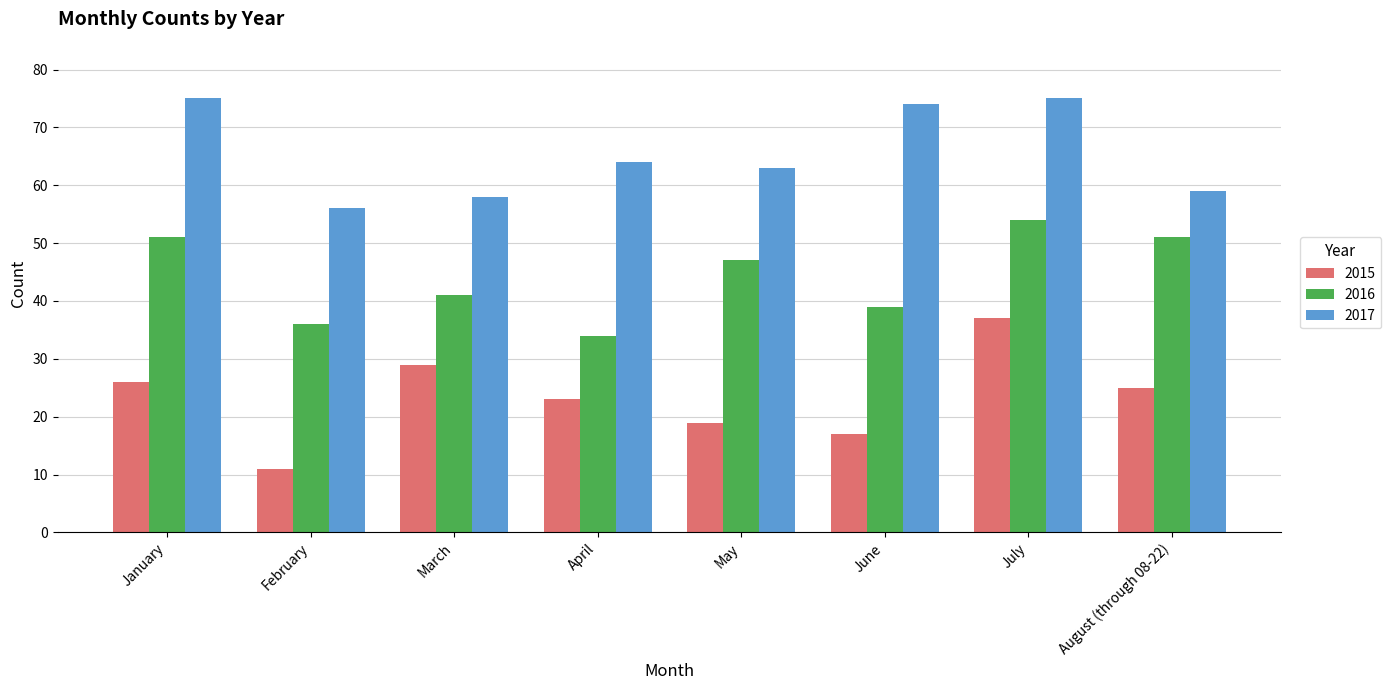

List the series in order of their peak value, highest first.

2017, 2016, 2015